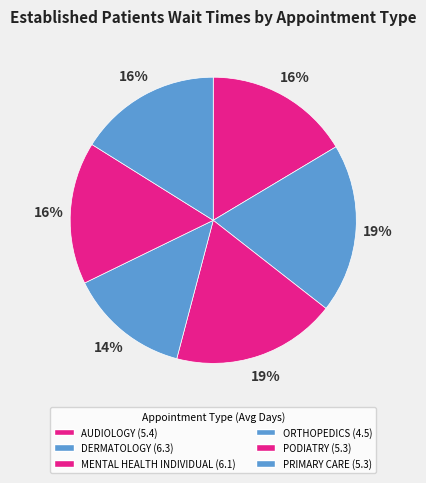

How many segments does this pie chart have?

6